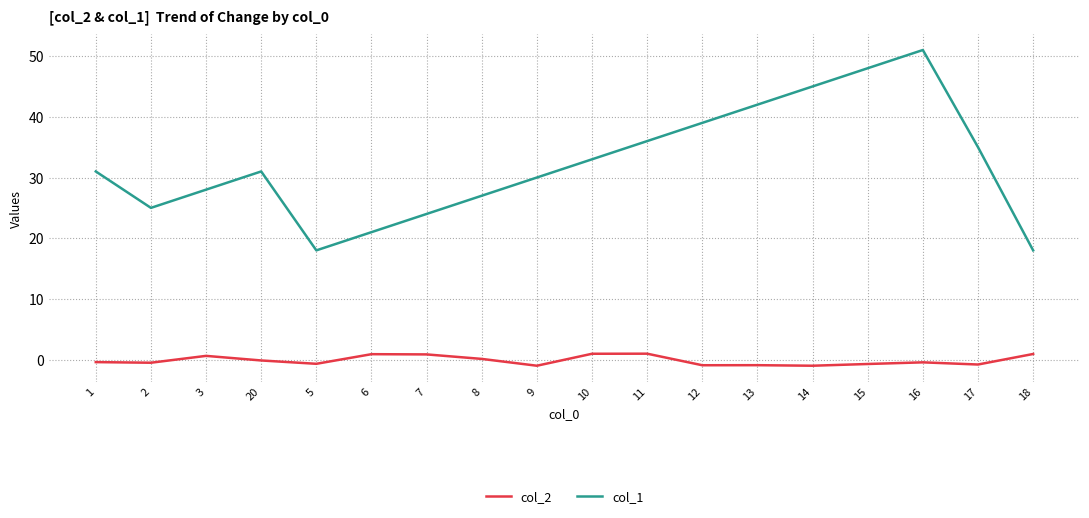

What is the difference between the second highest and minimum values in the col_1 series?

30.0